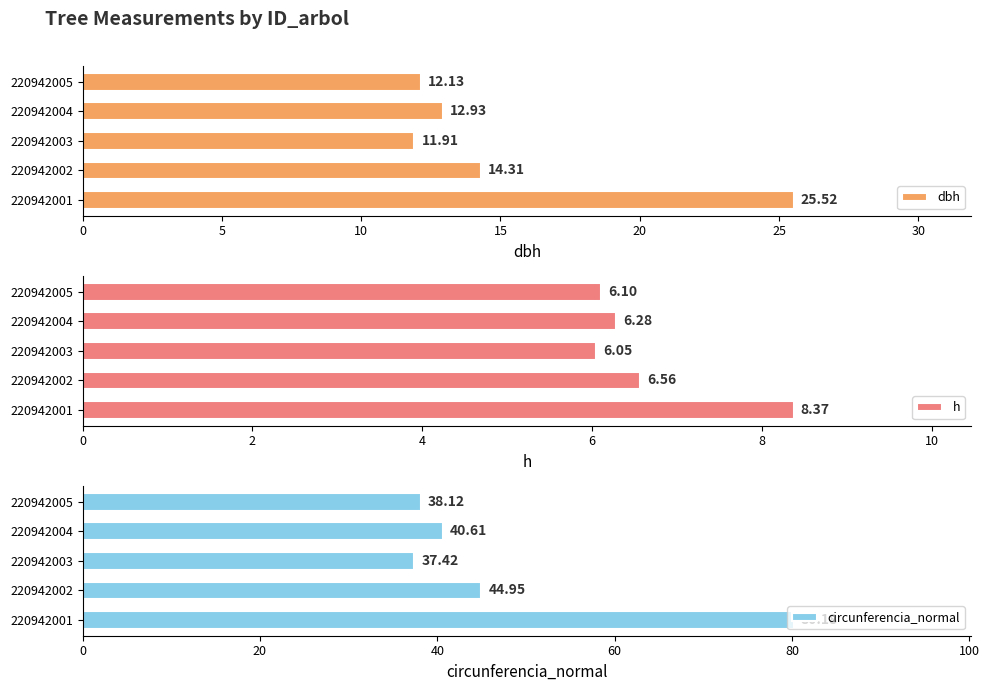

What is the smallest value displayed?

6.0